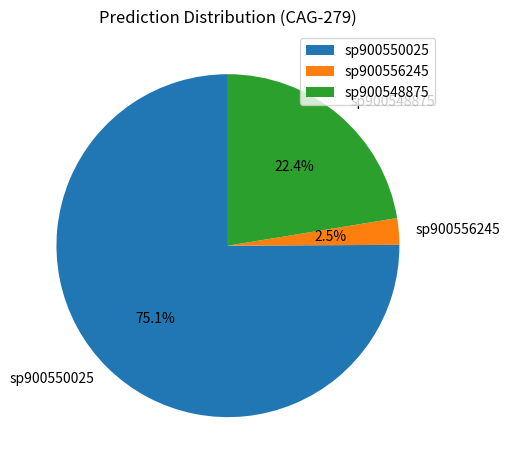

How many segments does this pie chart have?

3